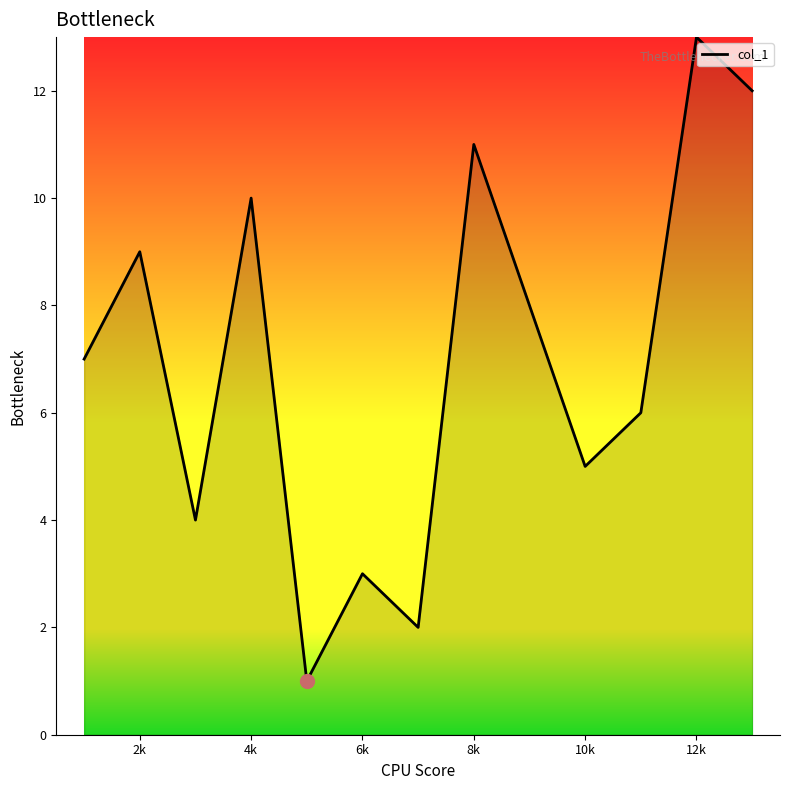

What is the difference between the maximum and minimum values?

12